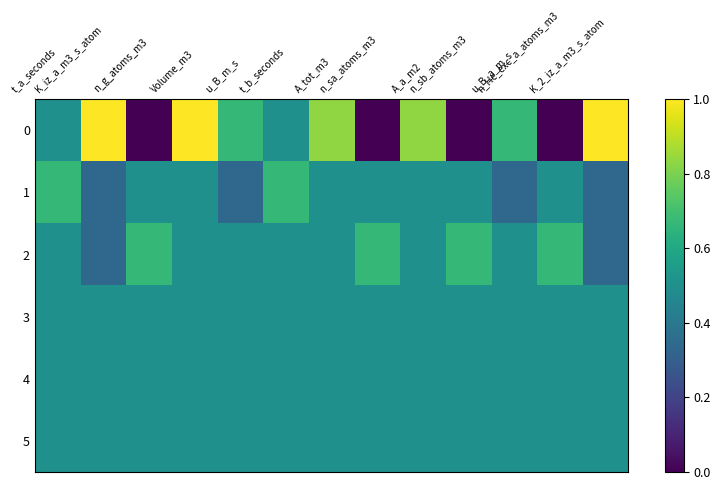

What is the total value across all series at K_2_iz_a_m3_s_atom?

3.2